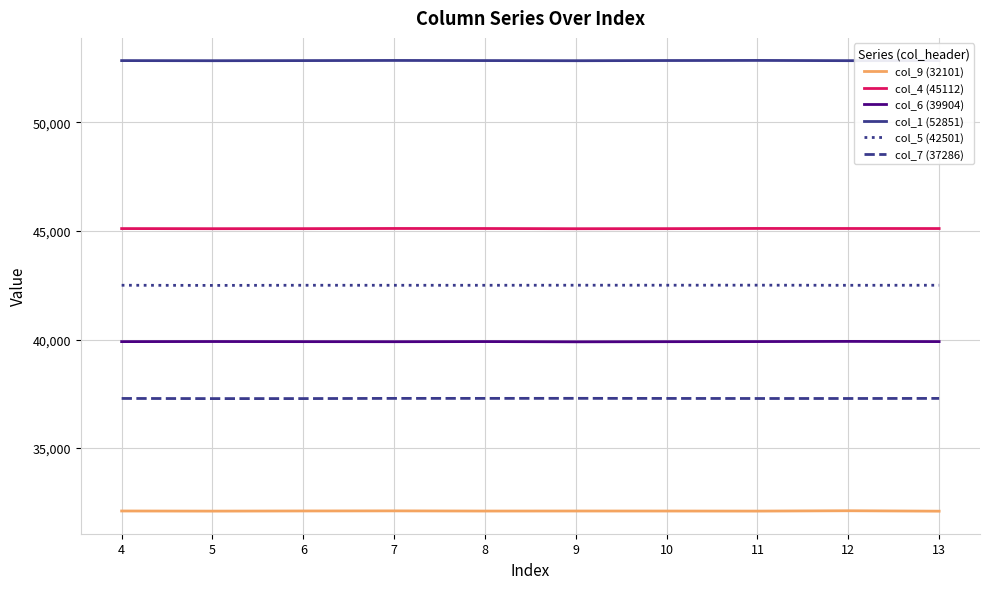

How many categories are shown in the chart?

10